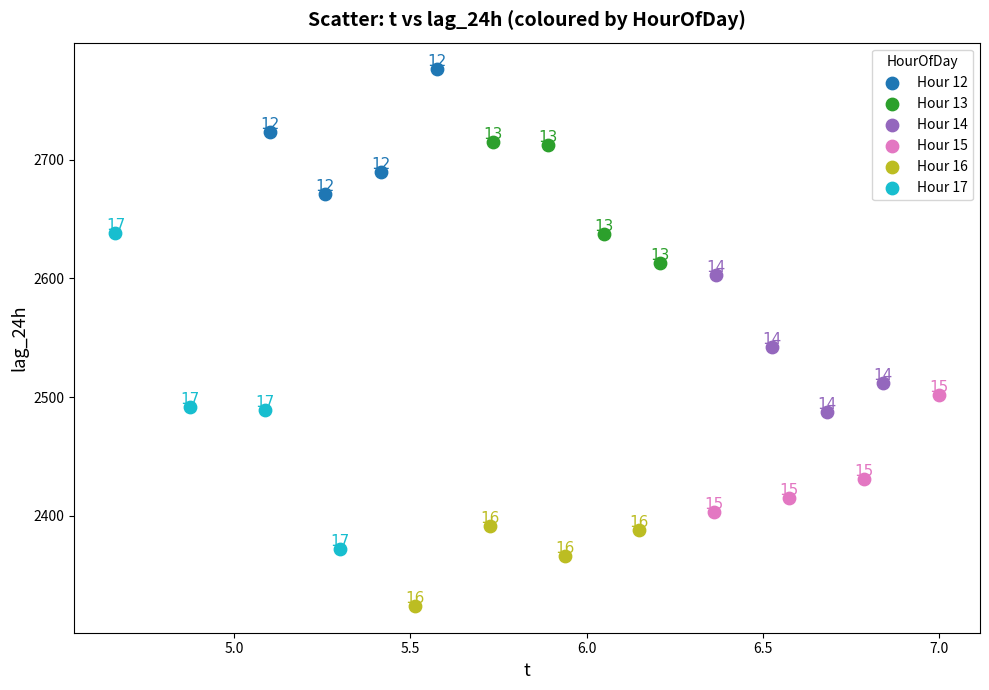

Which series has the widest spread of Y values?

Hour 17